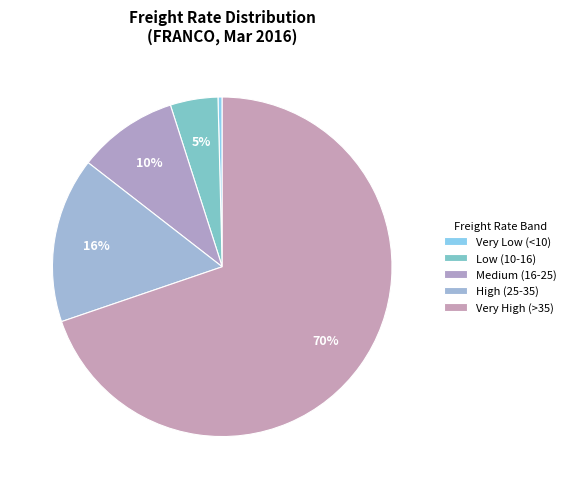

How many segments does this pie chart have?

5